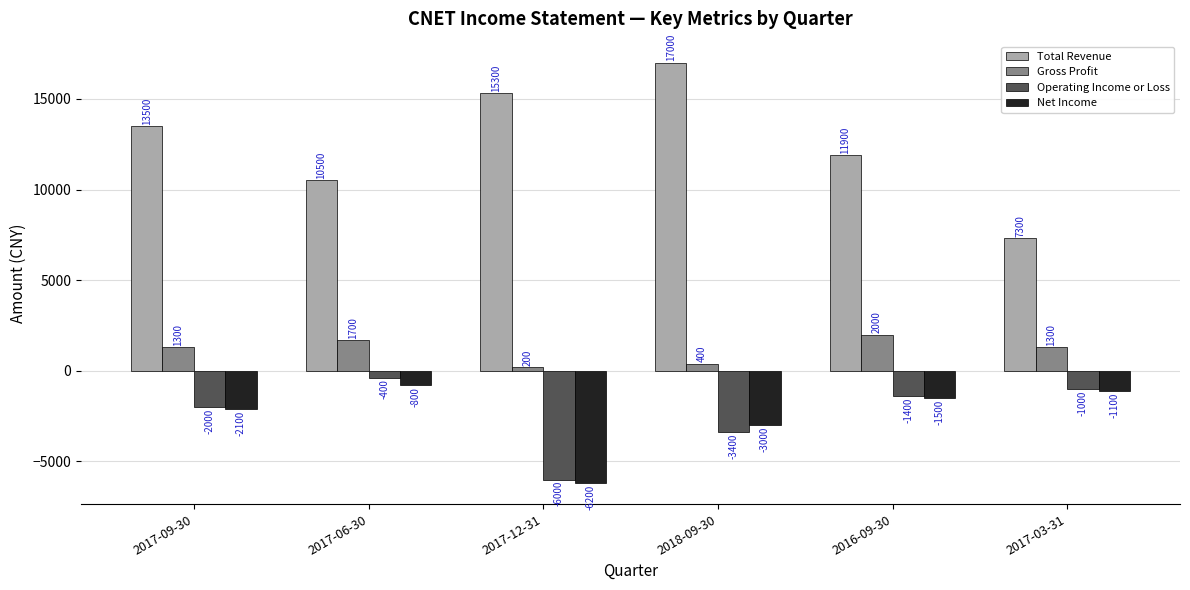

Reading left to right, list all the values displayed in this chart.

Total Revenue: 2017-09-30=13500	2017-06-30=10500	2017-12-31=15300	2018-09-30=17000	2016-09-30=11900	2017-03-31=7300
Gross Profit: 2017-09-30=1300	2017-06-30=1700	2017-12-31=200	2018-09-30=400	2016-09-30=2000	2017-03-31=1300
Operating Income or Loss: 2017-09-30=-2000	2017-06-30=-400	2017-12-31=-6000	2018-09-30=-3400	2016-09-30=-1400	2017-03-31=-1000
Net Income: 2017-09-30=-2100	2017-06-30=-800	2017-12-31=-6200	2018-09-30=-3000	2016-09-30=-1500	2017-03-31=-1100